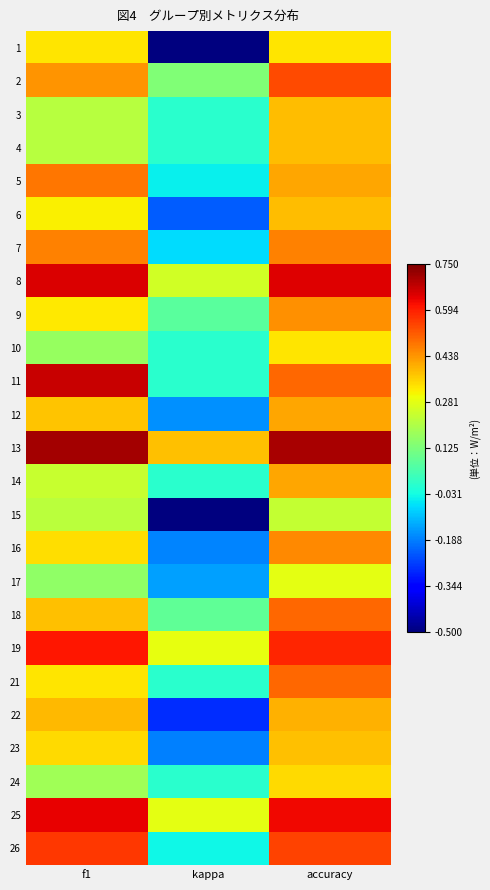

Which label corresponds to the largest value in the chart?

f1